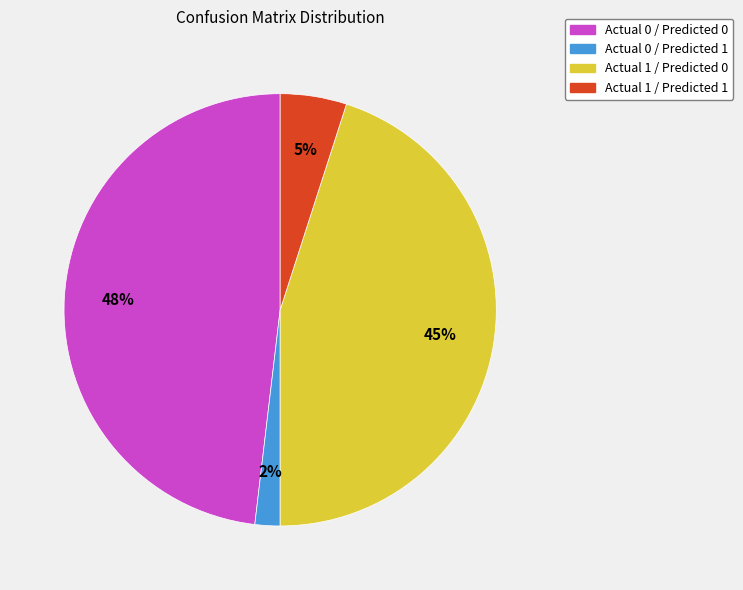

Combined, do Actual 1 / Predicted 0 and Actual 0 / Predicted 1 account for over 50%?

No